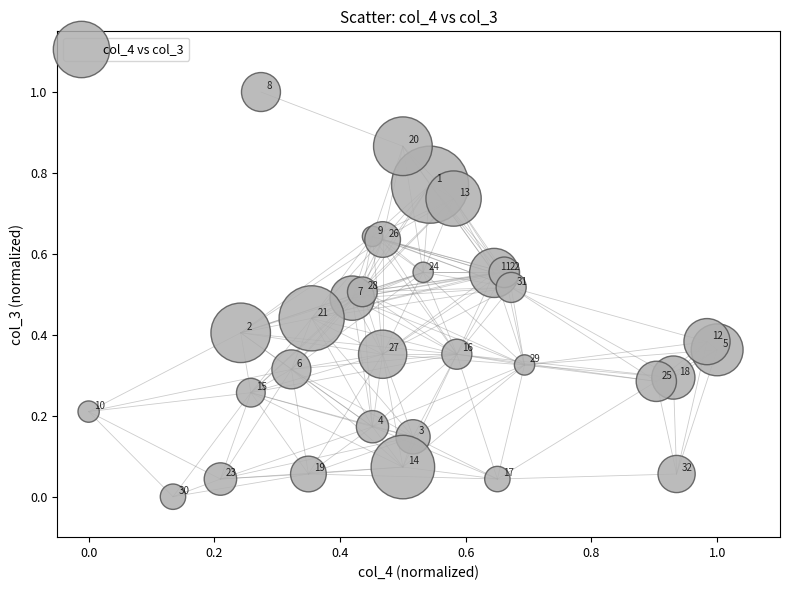

What is the range of X values (max minus min)?

1.0